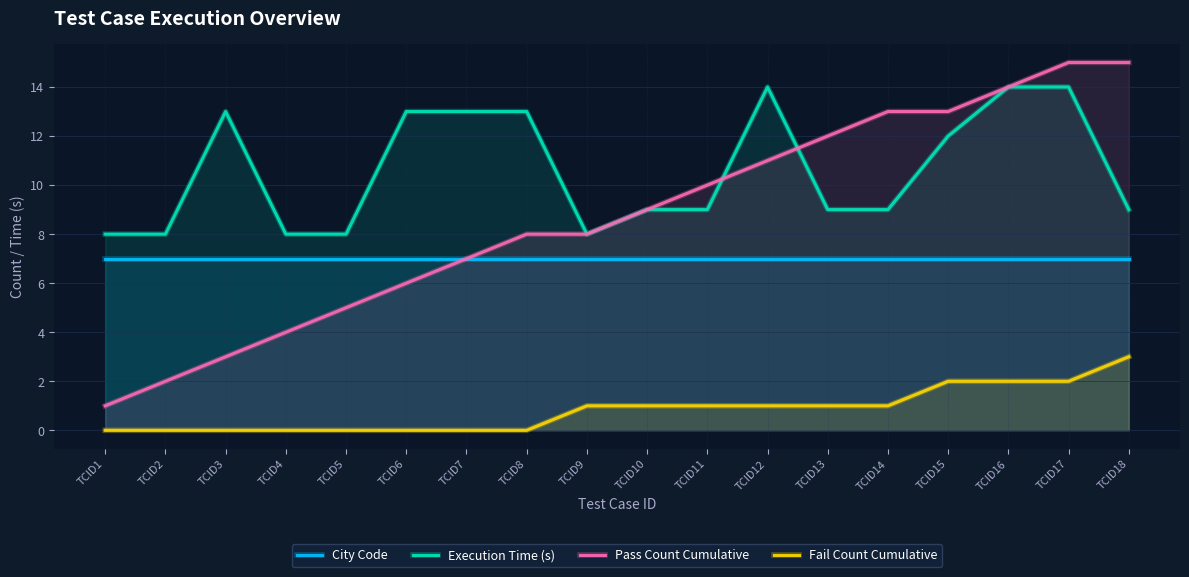

Is the value of City Code at TCID17 greater than the value of Pass Count Cumulative at TCID17?

No